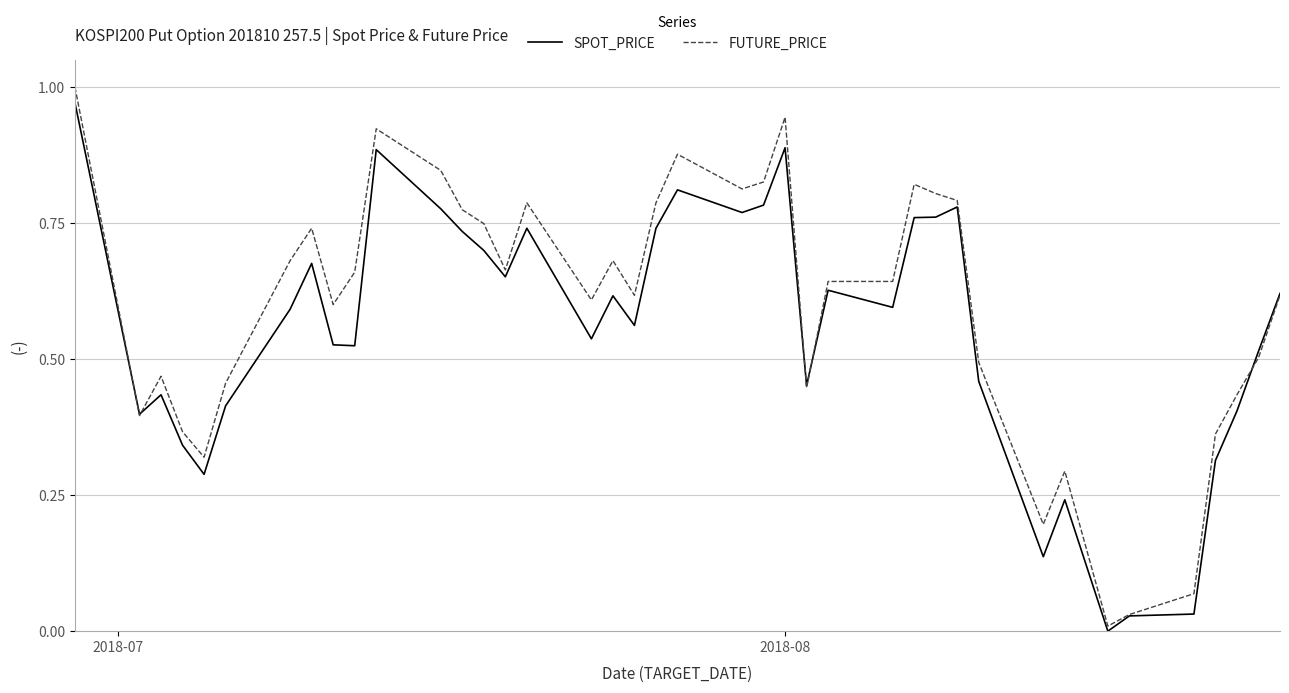

Does the chart display data point markers on the line(s)?

No